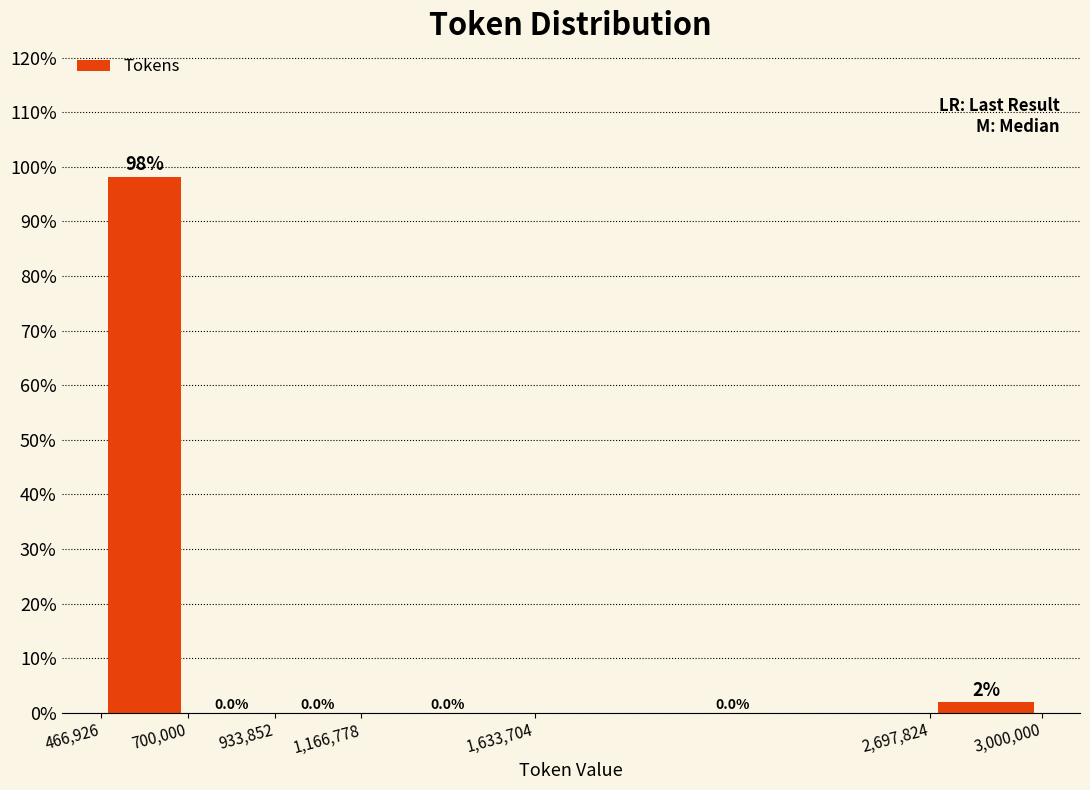

Which range on the x-axis has the tallest bar?

466,926 to 700,000